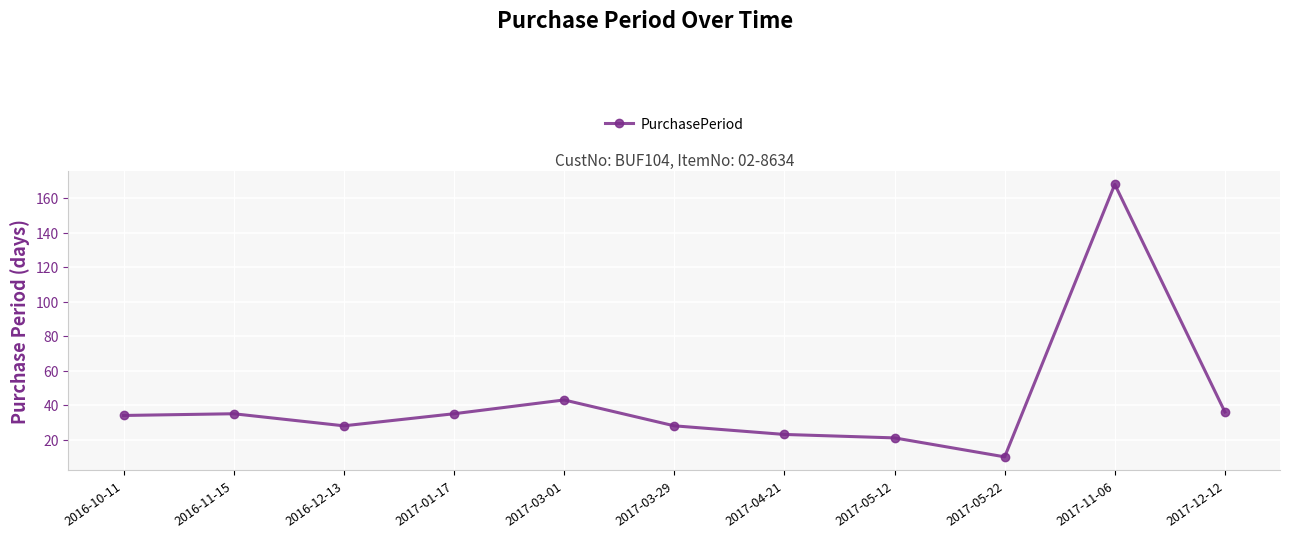

Count the number of data series in this chart.

1